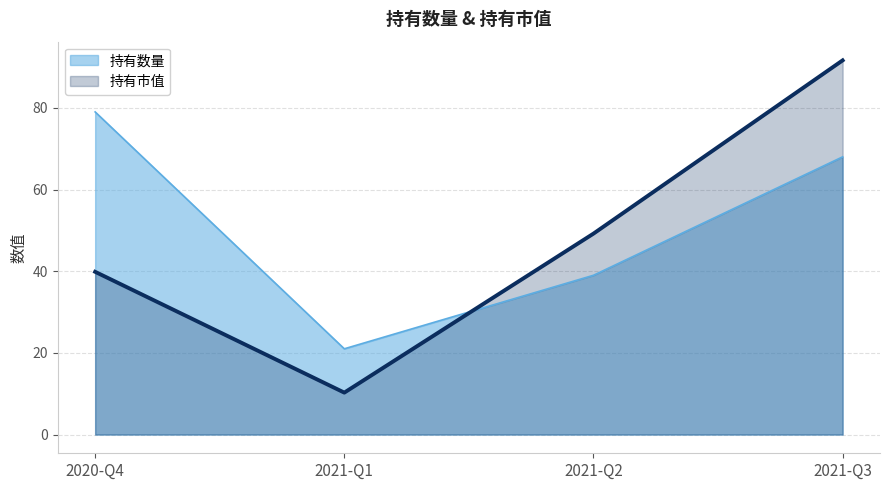

Rank the categories by 持有数量 value from lowest to highest.

2021-Q1, 2021-Q2, 2021-Q3, 2020-Q4